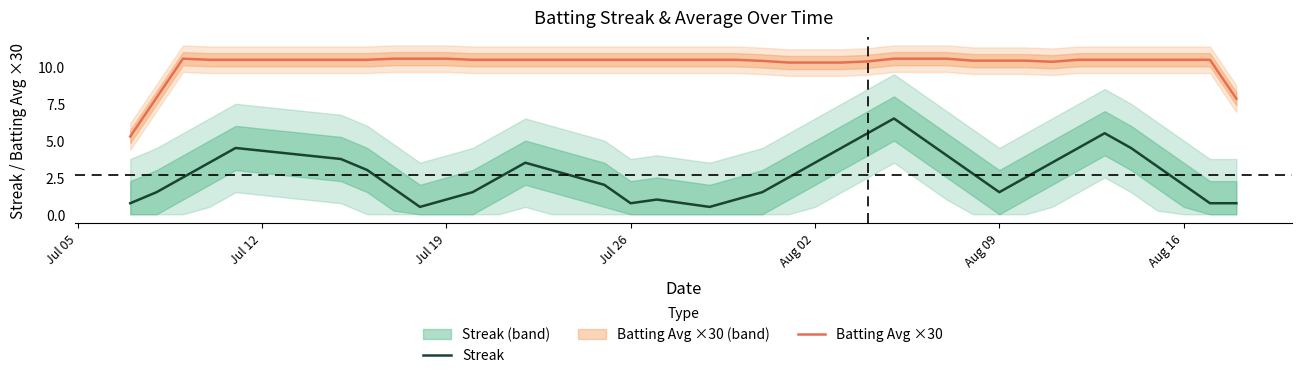

True or false: Batting Avg ×30 and Streak intersect in this chart.

False